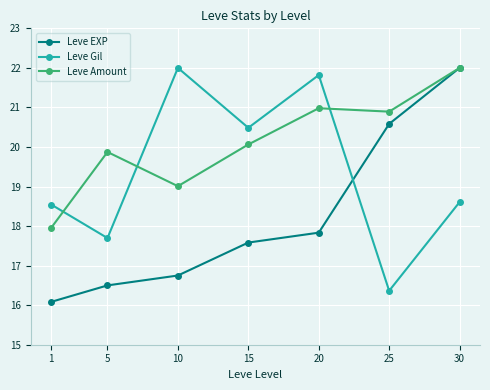

Is the value of Leve Gil at 25 greater than the value of Leve EXP at 20?

No